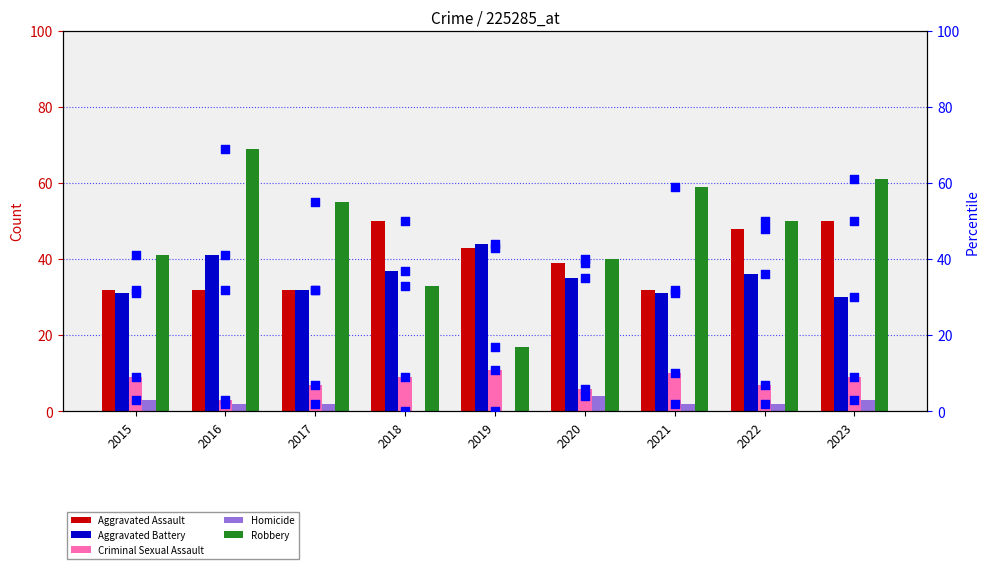

What is the total value across all series at 2019?

115